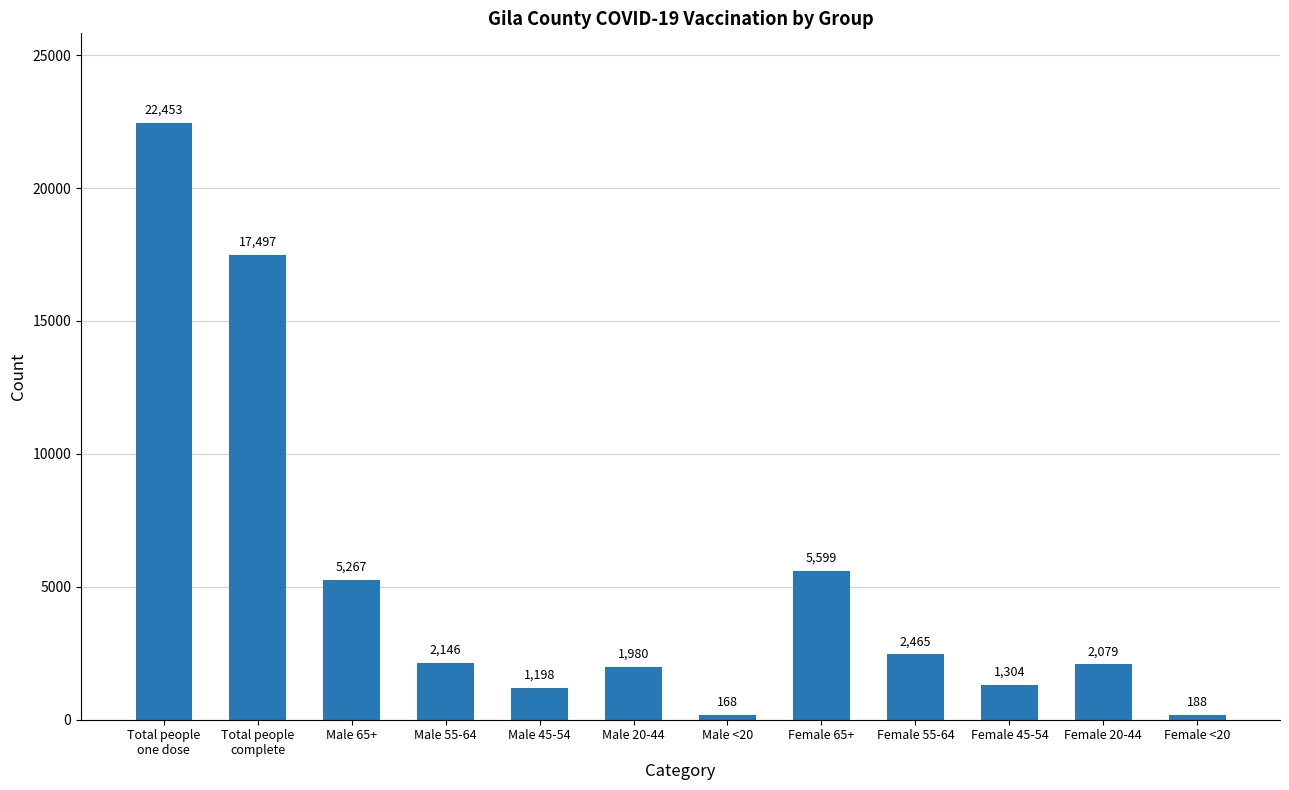

Rank the categories by value from lowest to highest.

Male <20, Female <20, Male 45-54, Female 45-54, Male 20-44, Female 20-44, Male 55-64, Female 55-64, Male 65+, Female 65+, Total people
complete, Total people
one dose